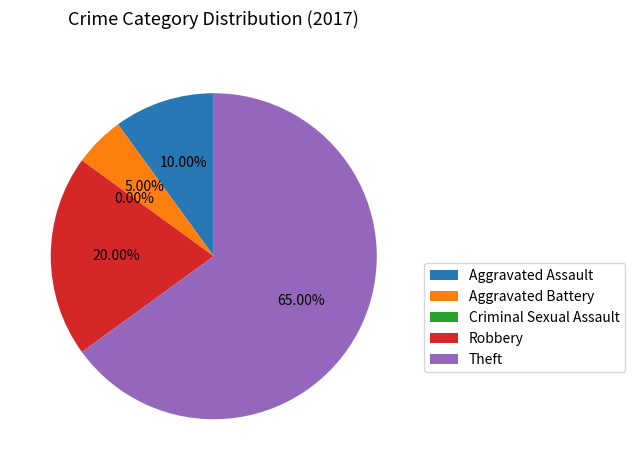

What percentage is the Aggravated Battery slice, to the nearest percent?

5%